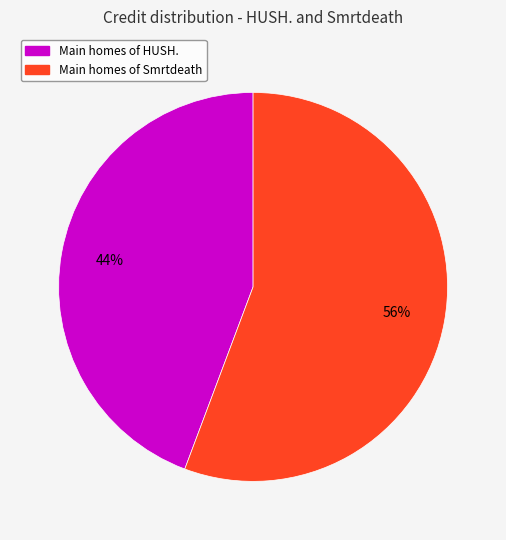

To the nearest percent, what is the average slice percentage?

50%